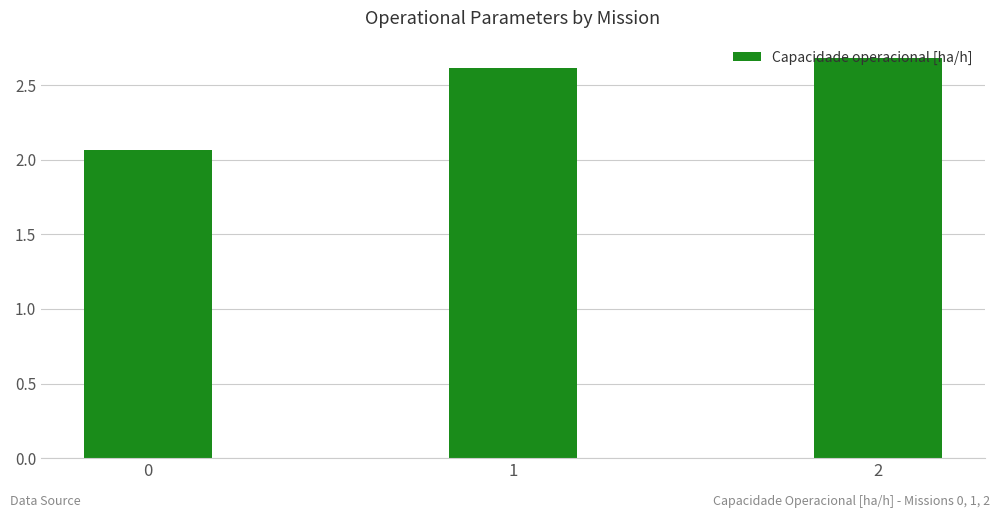

Which has a higher value, 0 or 1?

1